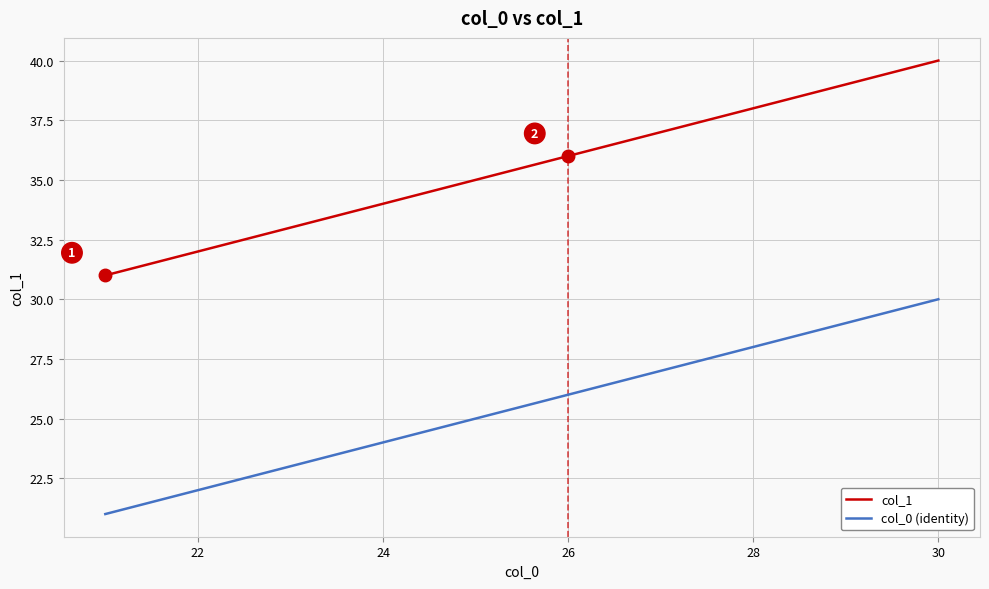

Does the chart have visible grid lines?

Yes